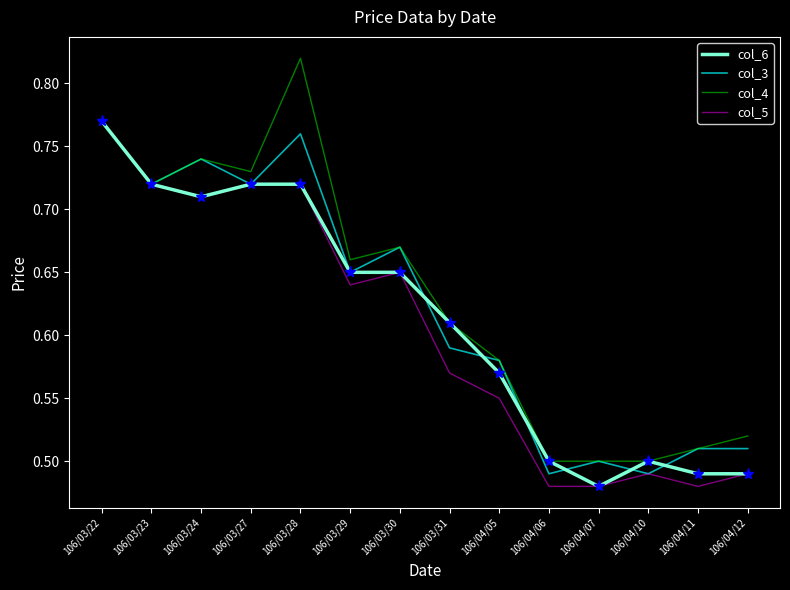

At which category does the chart reach its peak across all series?

106/03/28